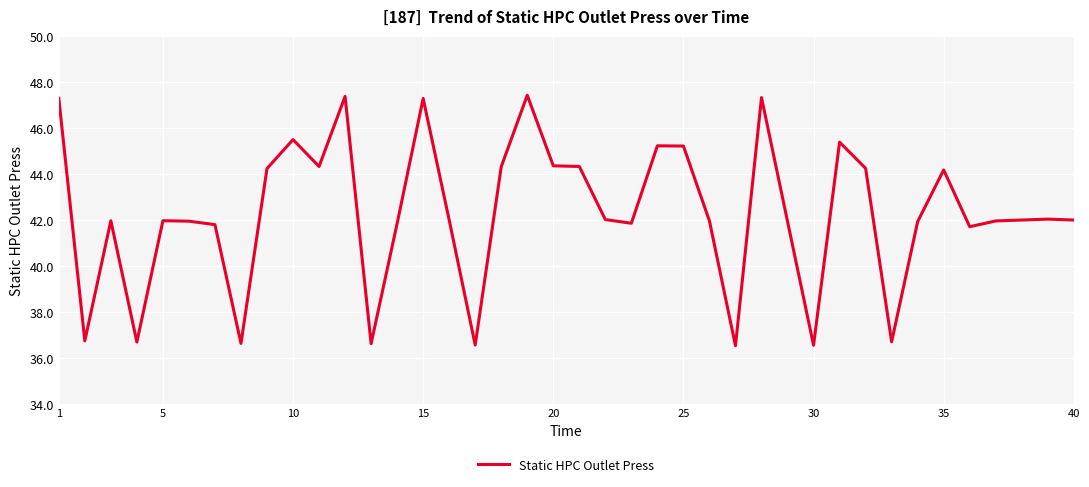

What is the smallest value displayed?

36.5